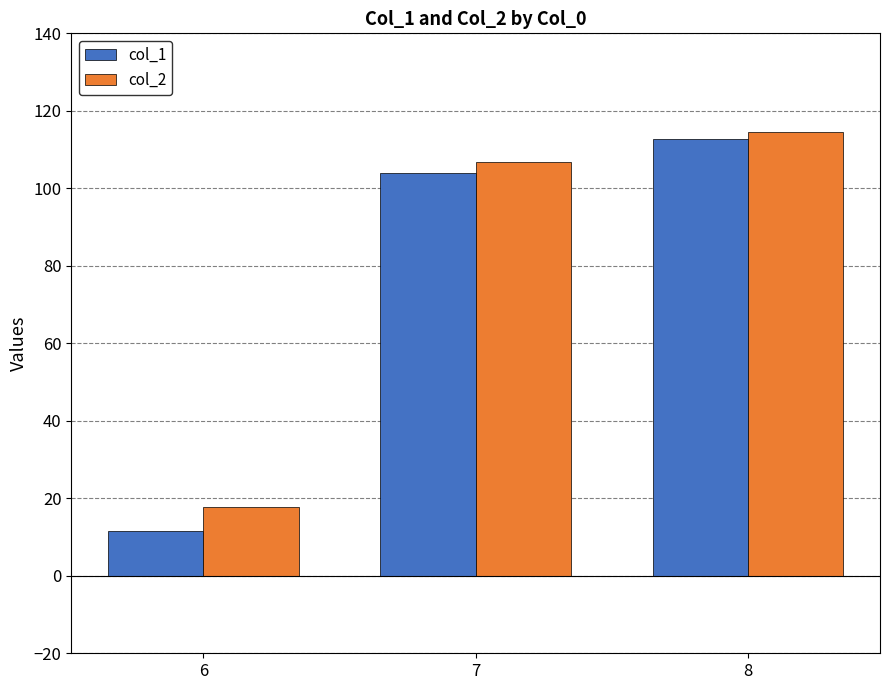

Rank the series by their average value, from lowest to highest.

col_1, col_2